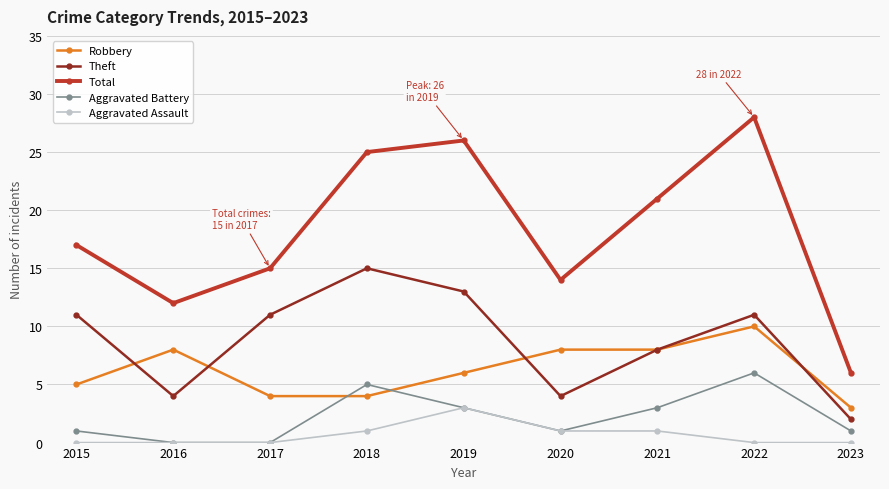

What is the total value across all series at 2021?

41